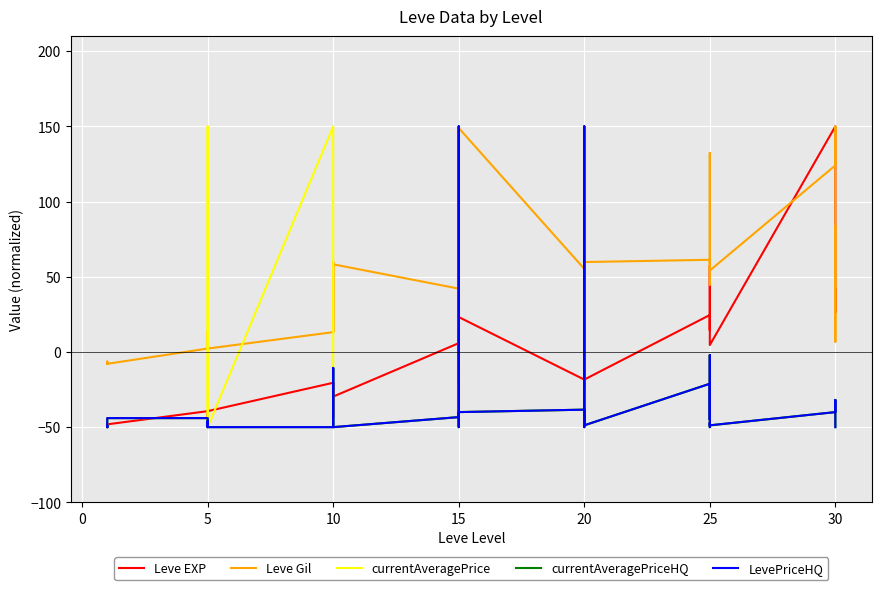

What are all the series names shown in the legend?

Leve EXP, Leve Gil, currentAveragePrice, currentAveragePriceHQ, LevePriceHQ